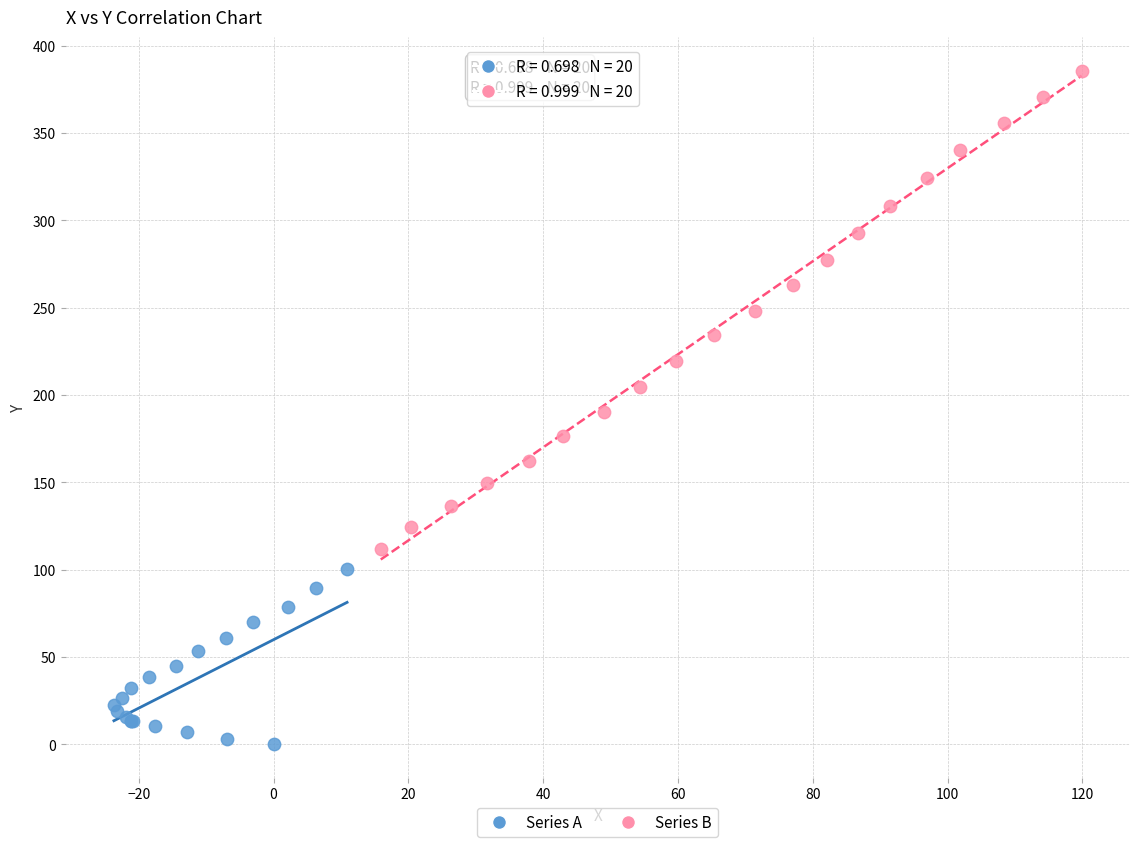

Which series contains the highest Y value?

Series B